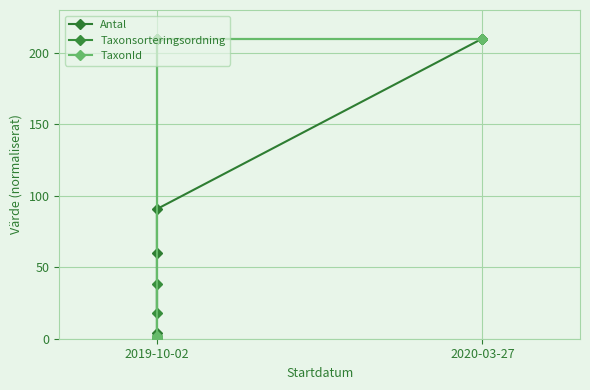

What is the average value of the Antal series?

82.4